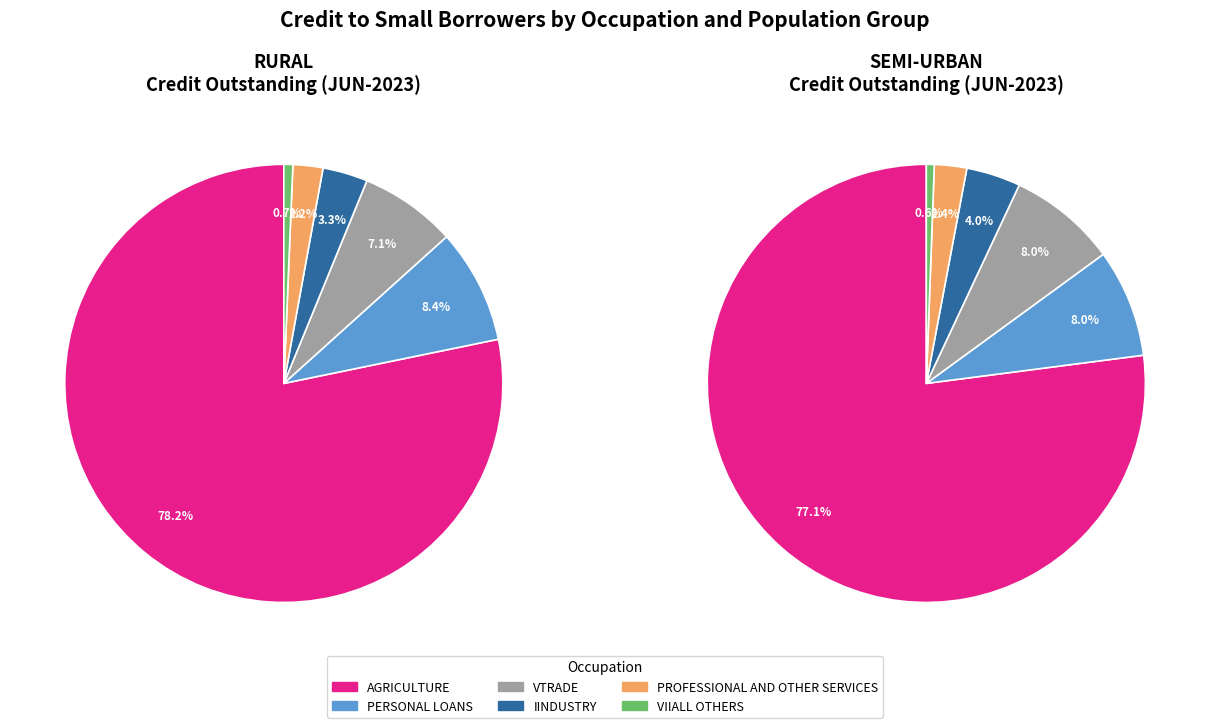

Is it true that VII. FINANCE is 6% of the pie?

False